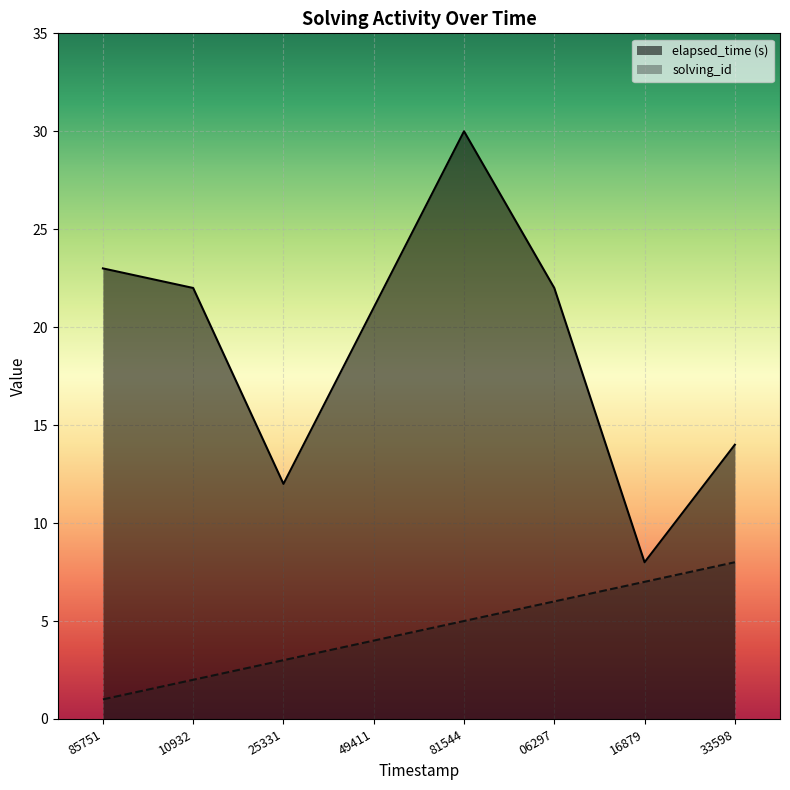

What is the average value of the elapsed_time series?

19